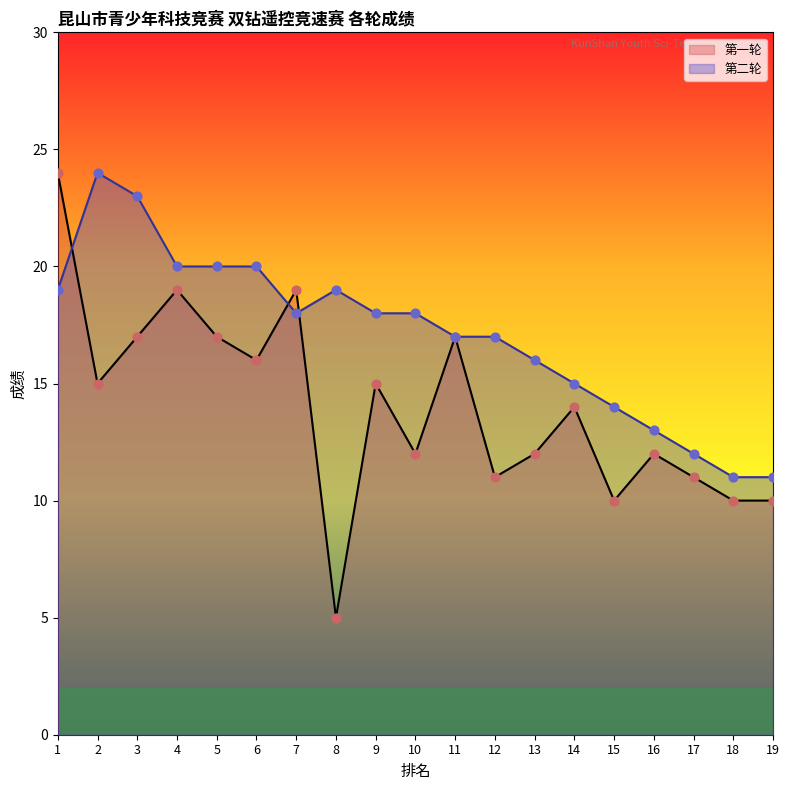

At which category is the sum across all series the highest?

1